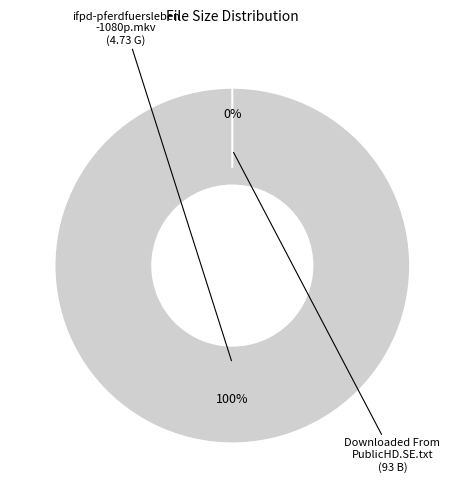

To the nearest percent, what is the average slice percentage?

50%